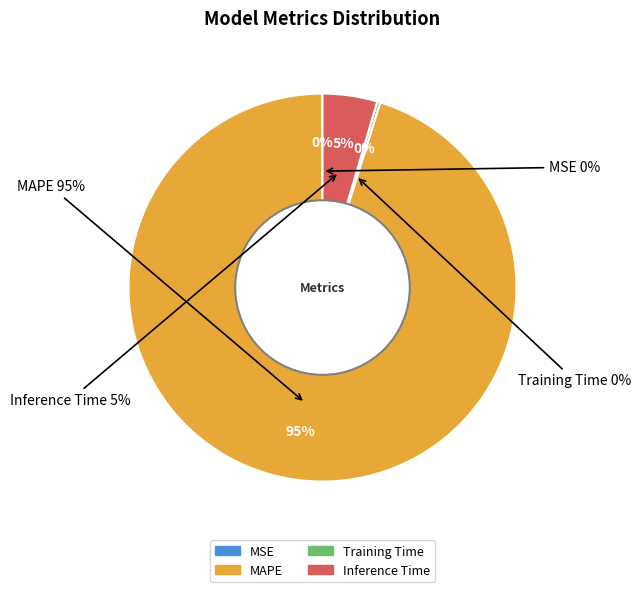

True or false: MSE accounts for 0% of the total.

True